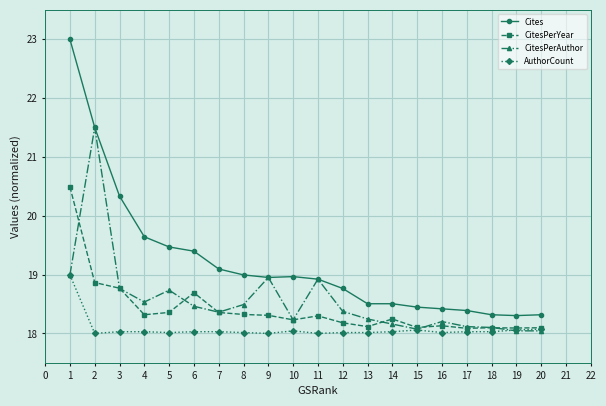

Is this an area chart (filled region under the line)?

No